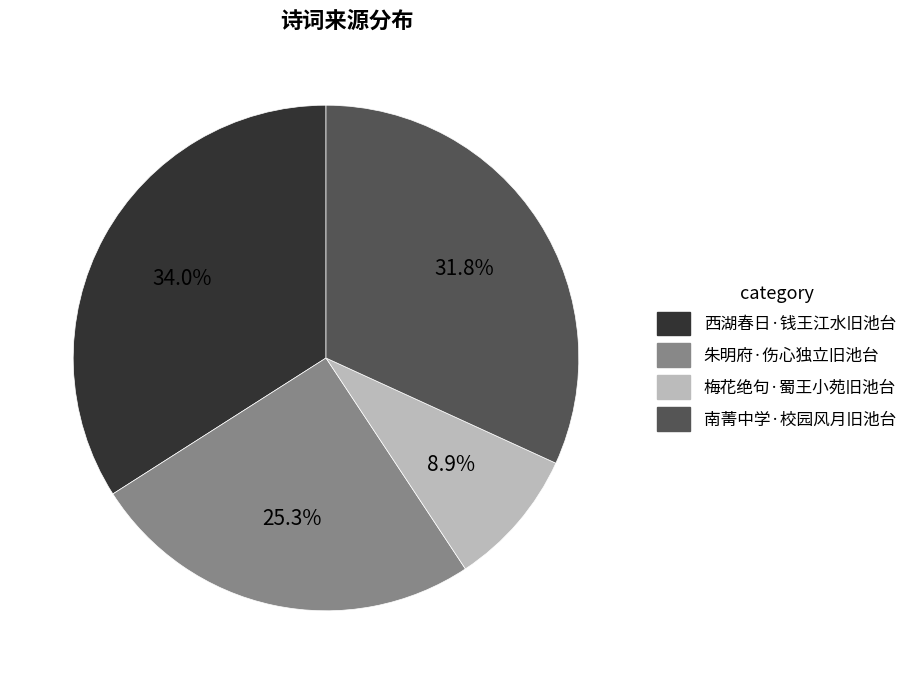

Which has a higher value, 朱明府·伤心独立旧池台 or 西湖春日·钱王江水旧池台?

西湖春日·钱王江水旧池台